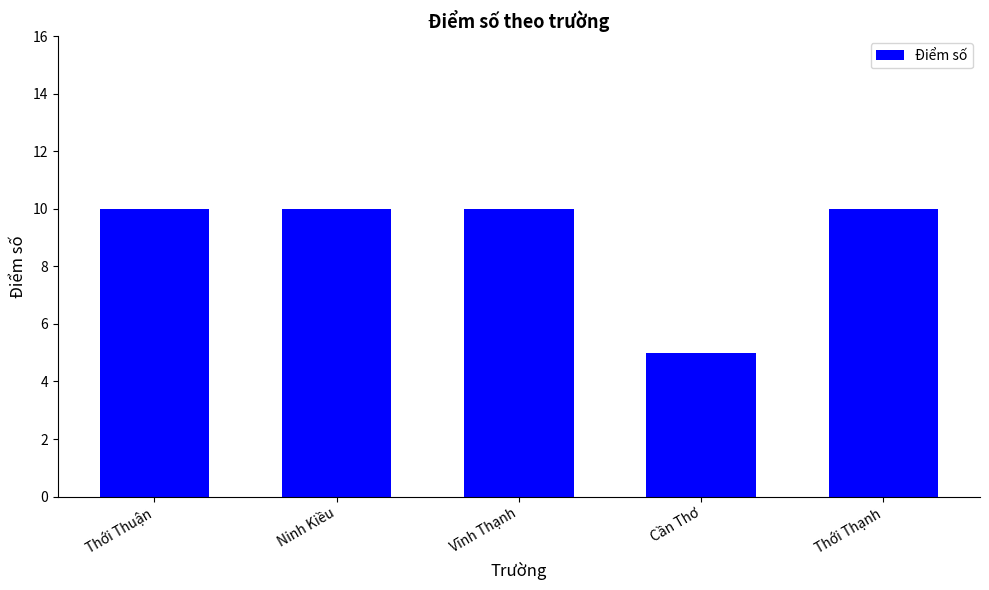

Reading left to right, transcribe all the data shown in this chart.

Thới Thuận=10	Ninh Kiều=10	Vĩnh Thạnh=10	Cần Thơ=5	Thới Thạnh=10